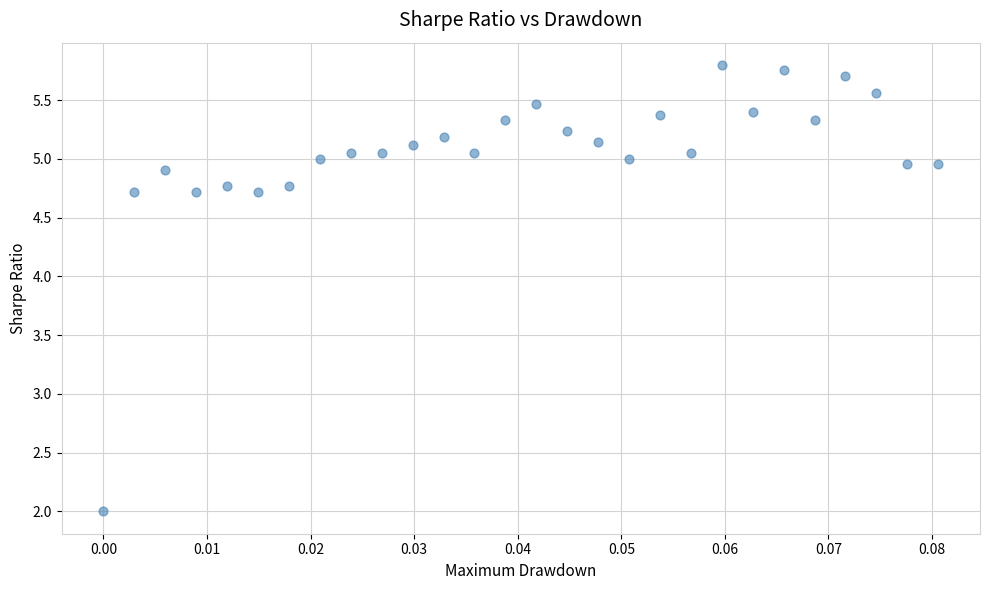

What Y value in the scatter plot is closest to 3?

2.0